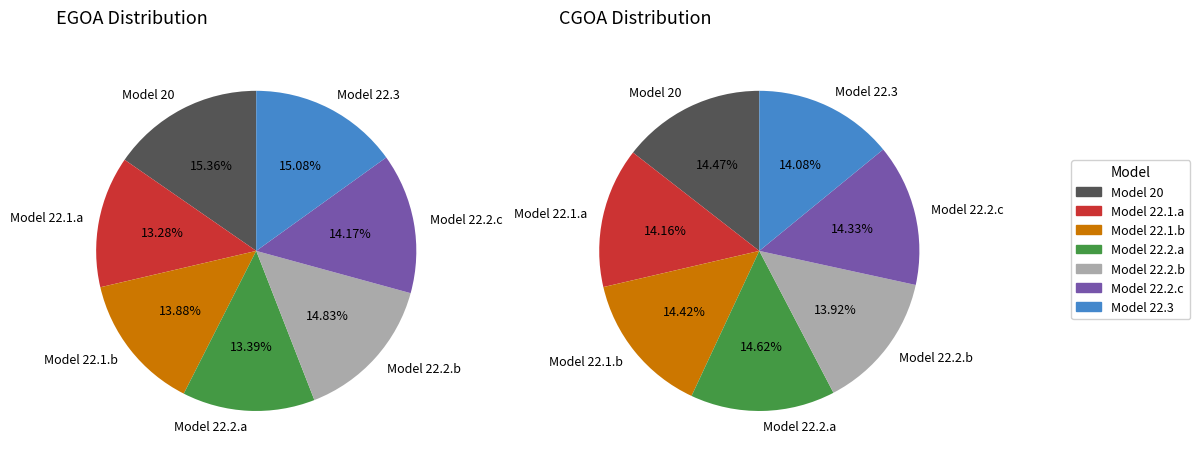

What is the spread (max minus min) of values at 4?

0.1